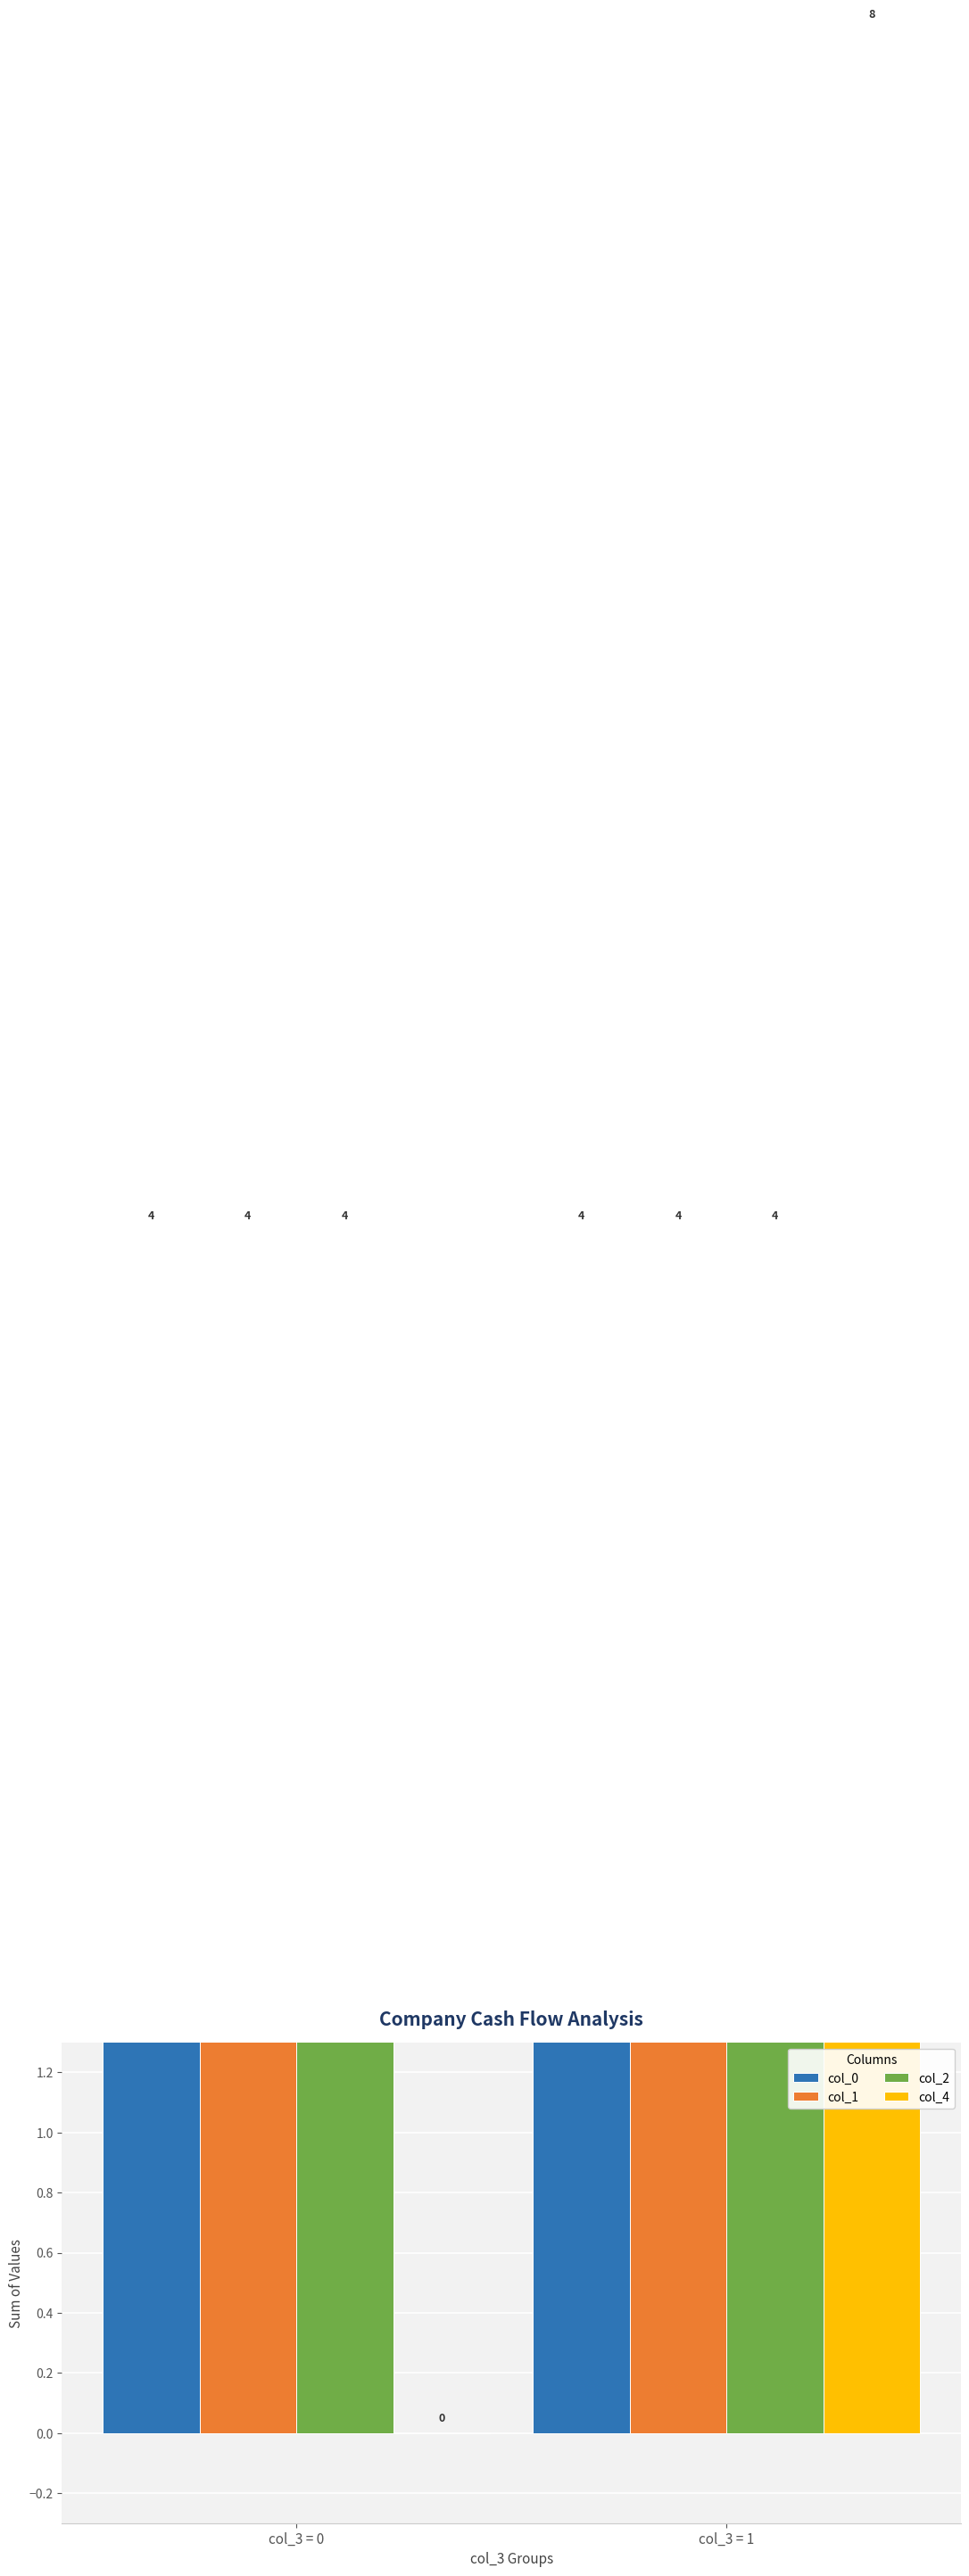

At how many categories does at least one series exceed 7?

1